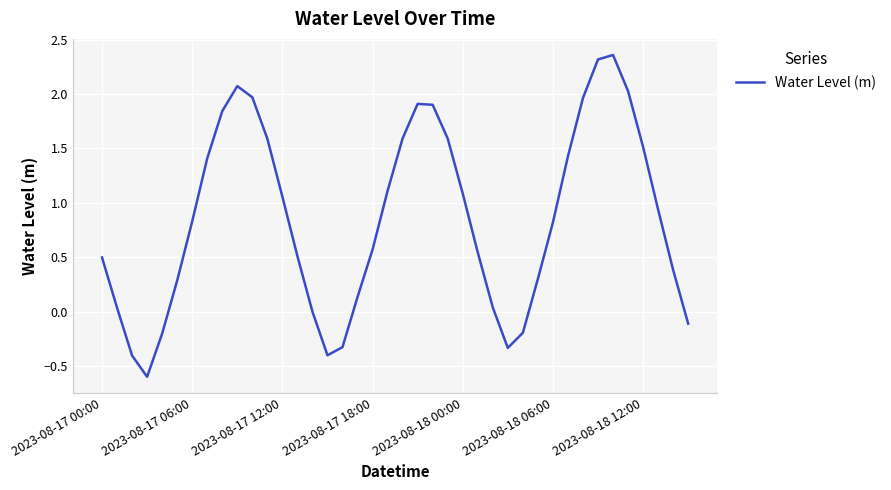

What is the difference between the maximum and minimum values?

3.0